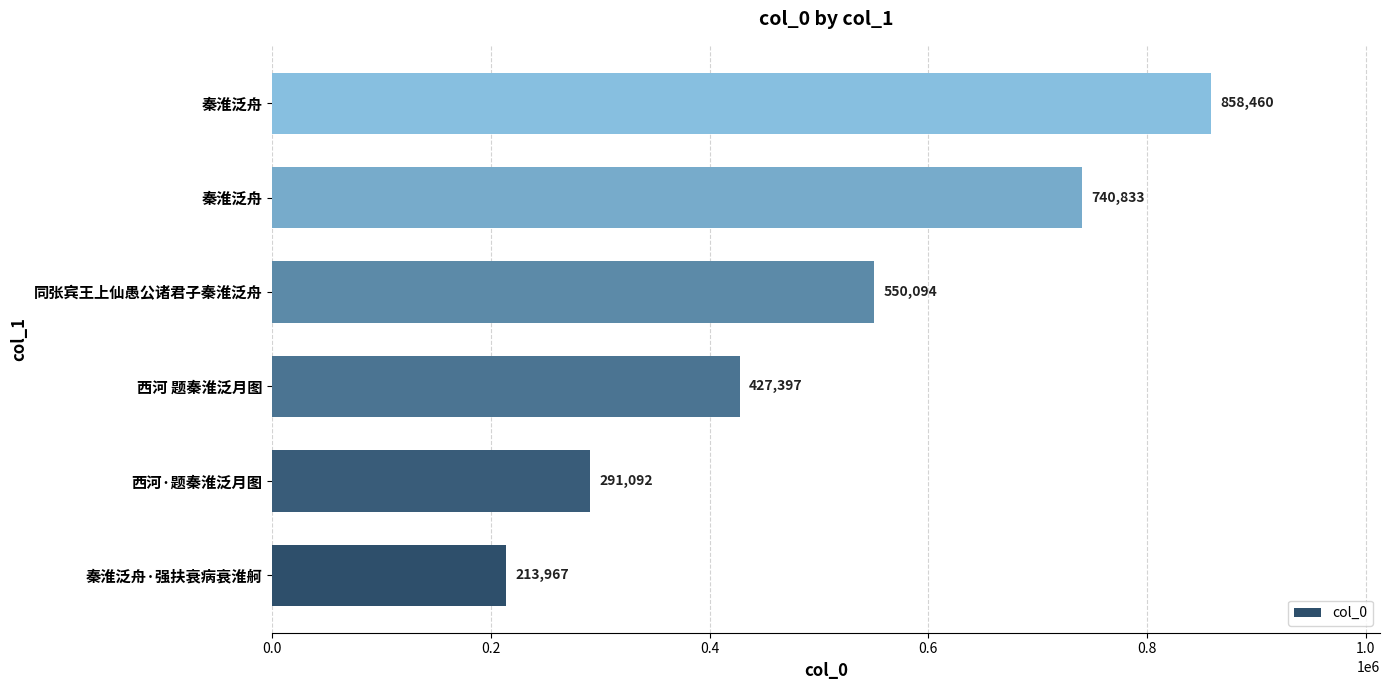

How many bars are there in total?

6